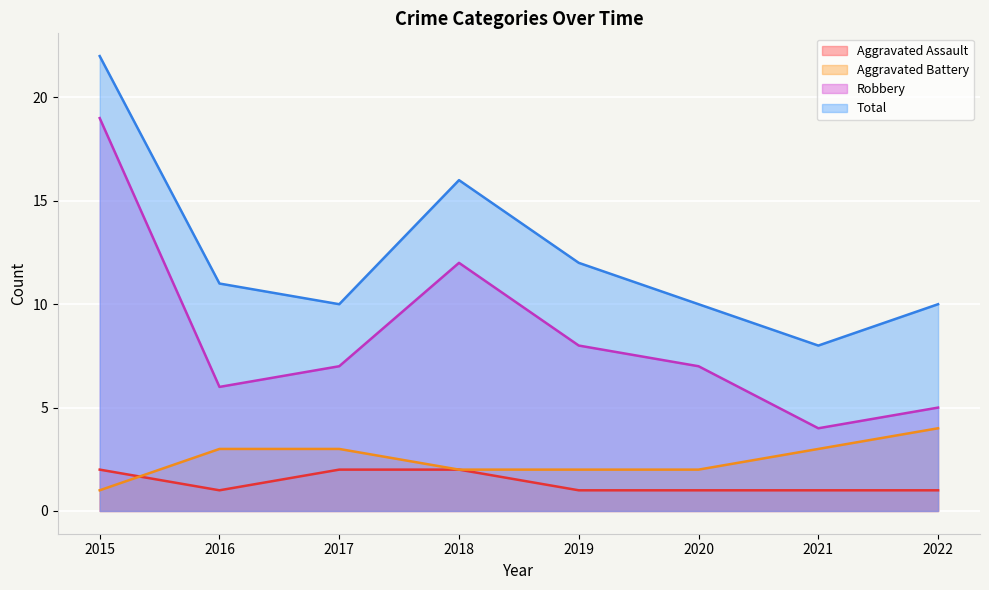

Read the Total value at 2020, to the nearest 10.

10